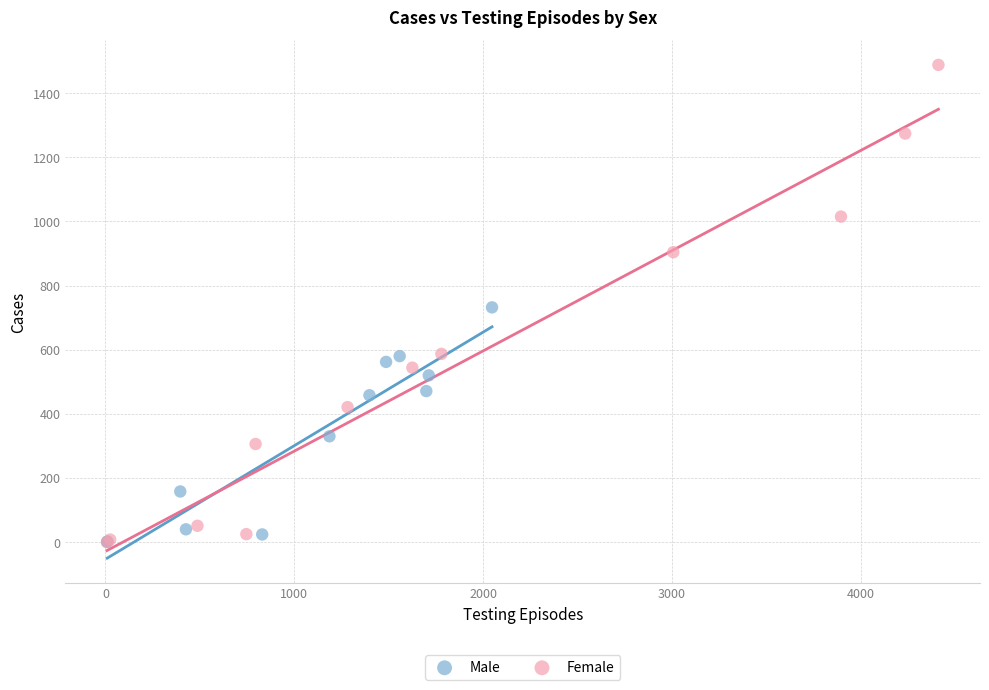

Which series has the widest spread of Y values?

Female